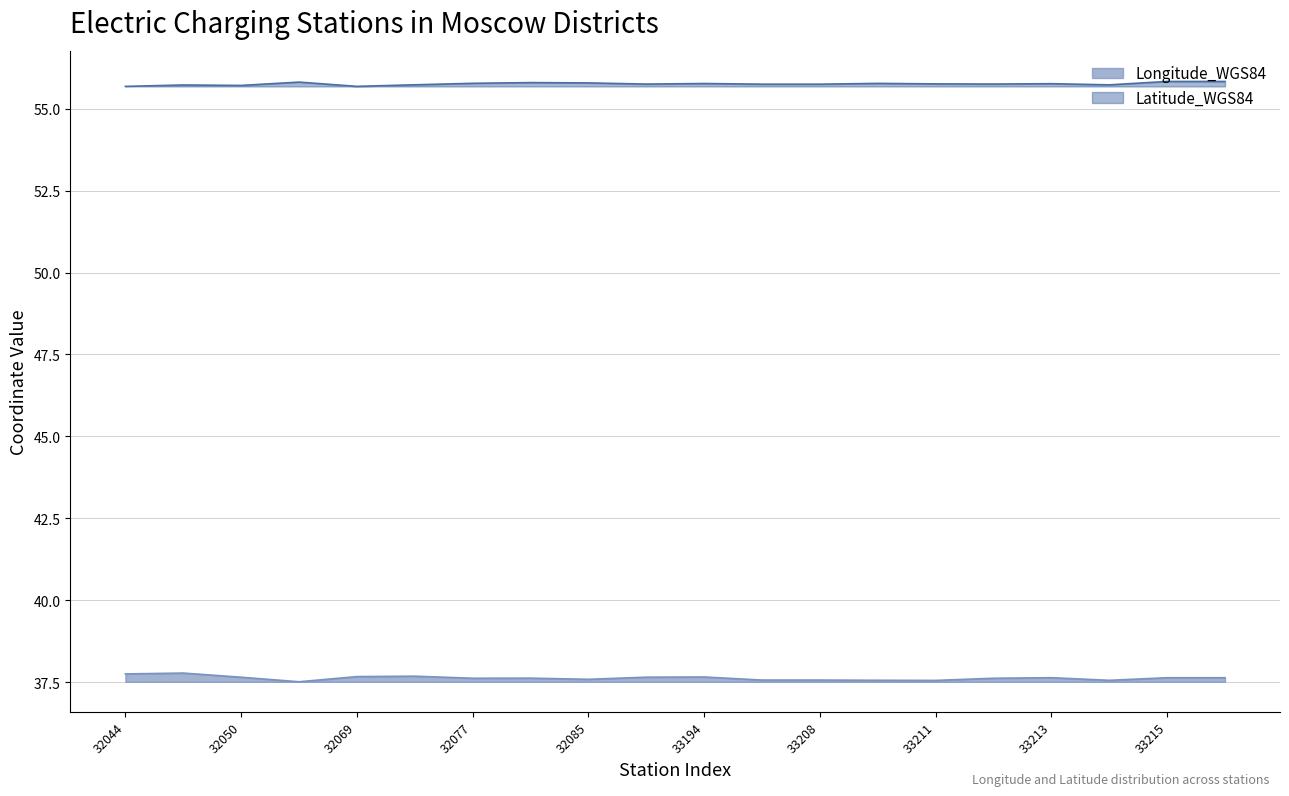

At how many categories does at least one series exceed 52?

20